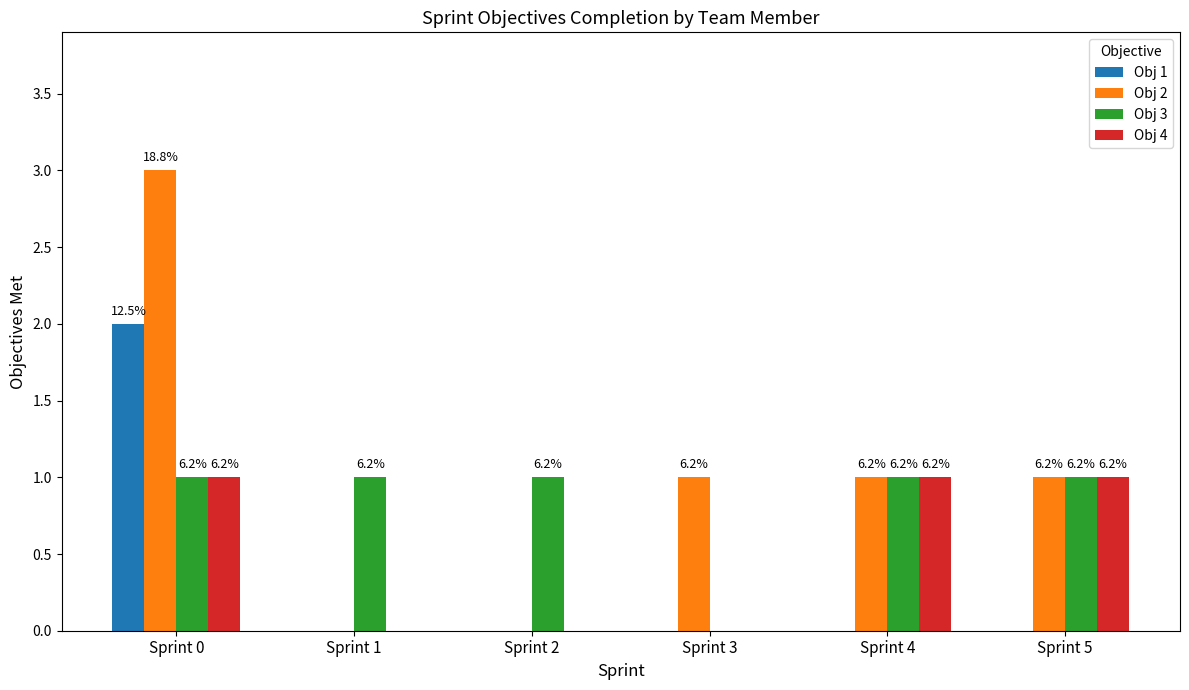

Reading left to right, transcribe all the data shown in this chart.

Obj 1: Sprint 0=2	Sprint 1=0	Sprint 2=0	Sprint 3=0	Sprint 4=0	Sprint 5=0
Obj 2: Sprint 0=3	Sprint 1=0	Sprint 2=0	Sprint 3=1	Sprint 4=1	Sprint 5=1
Obj 3: Sprint 0=1	Sprint 1=1	Sprint 2=1	Sprint 3=0	Sprint 4=1	Sprint 5=1
Obj 4: Sprint 0=1	Sprint 1=0	Sprint 2=0	Sprint 3=0	Sprint 4=1	Sprint 5=1